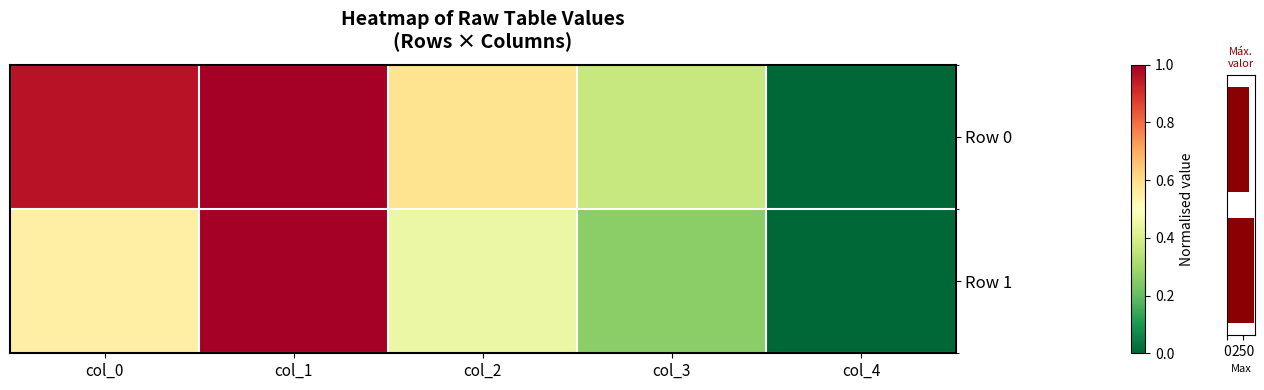

Rank the series at col_4 from lowest to highest value.

Row 0, Row 1